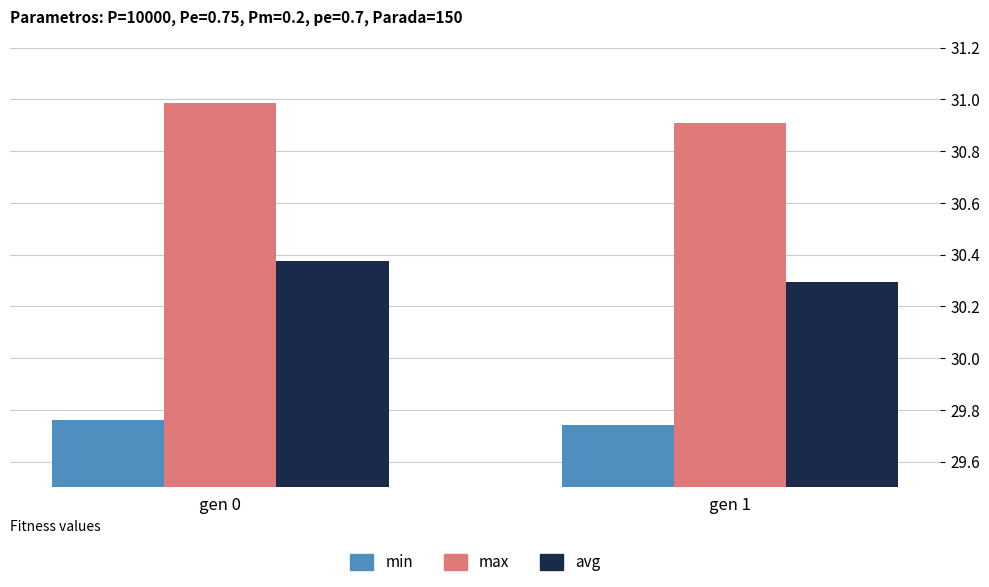

What is the difference between the maximum and minimum values in the avg series?

0.1